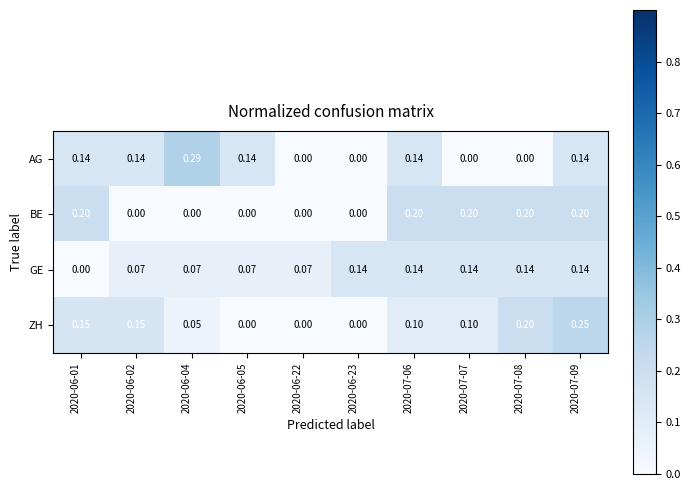

Rank the series at 2020-06-02 from lowest to highest value.

BE, GE, AG, ZH